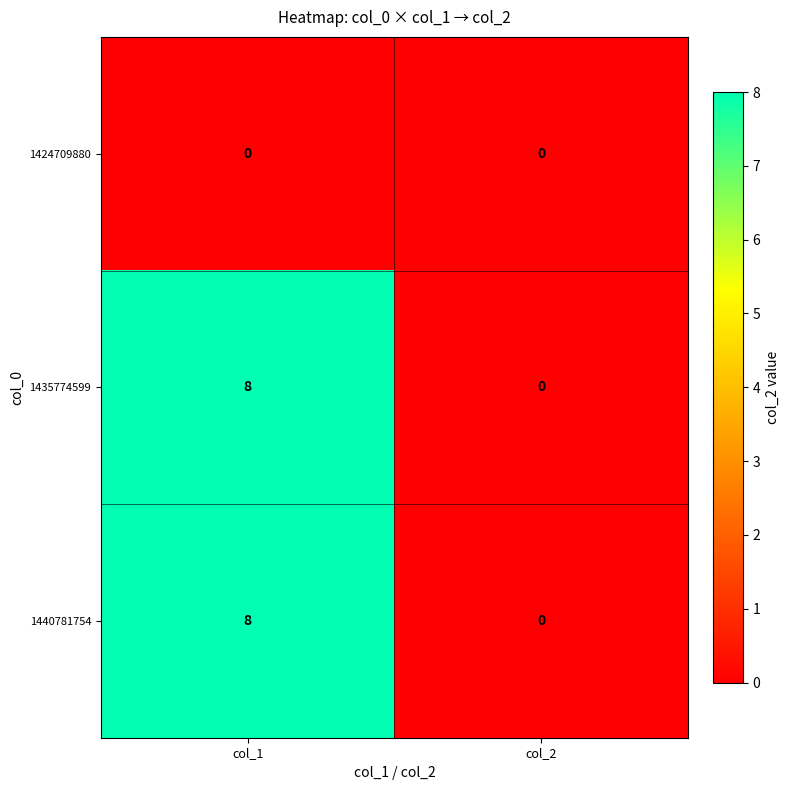

What is the greatest value displayed?

8